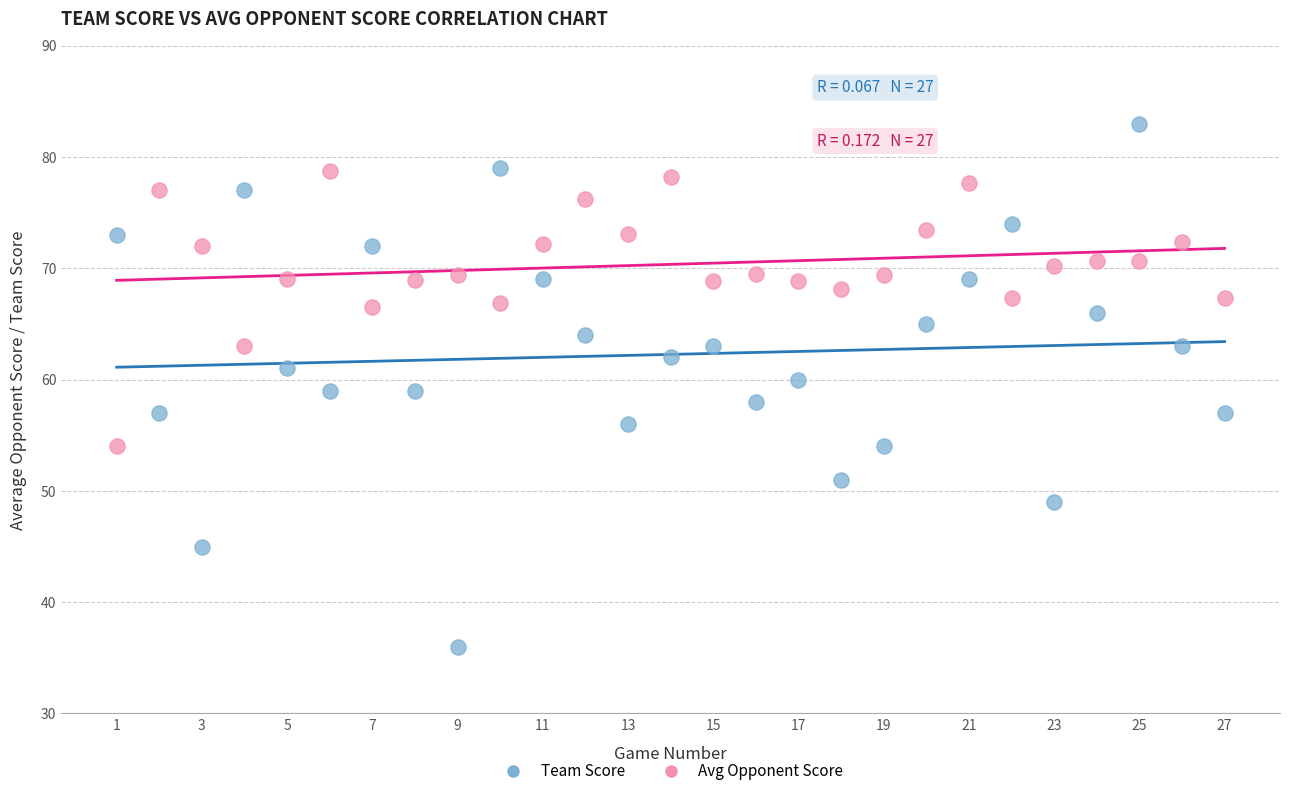

What are all the series names shown in the legend?

Team Score, Avg Opponent Score